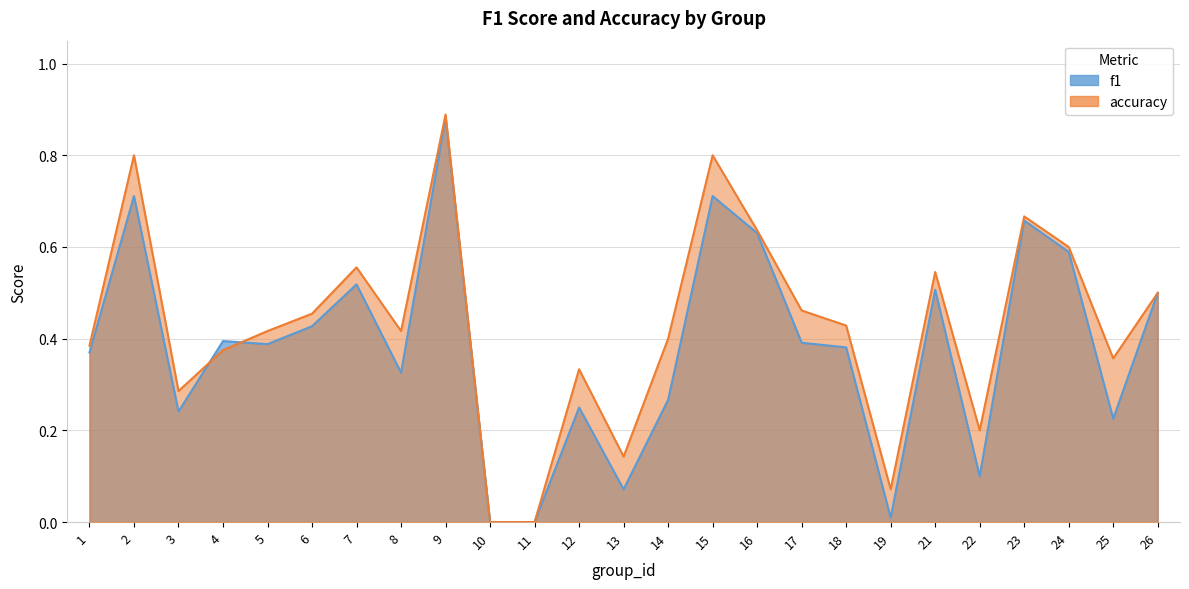

At which category is the sum across all series the highest?

9